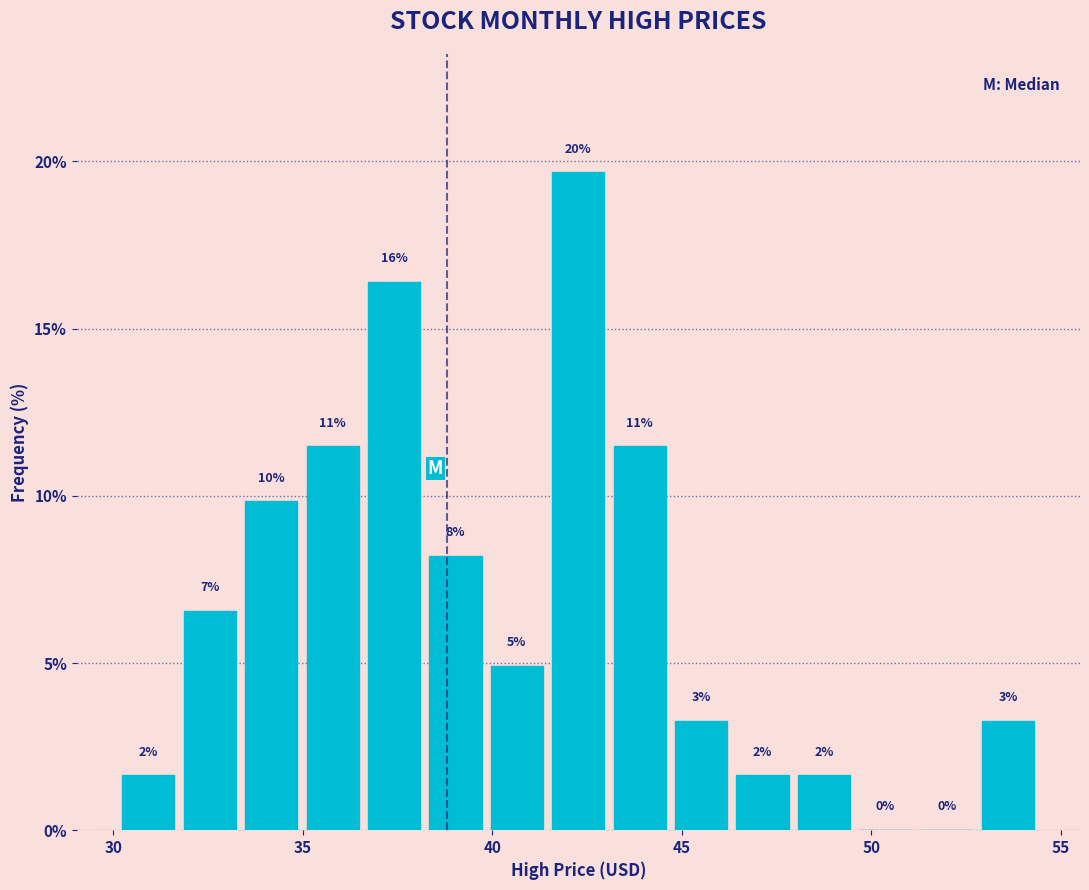

Around what value on the x-axis is the tallest bar? Give the approximate position of its centre, as read against the axis.

42.5